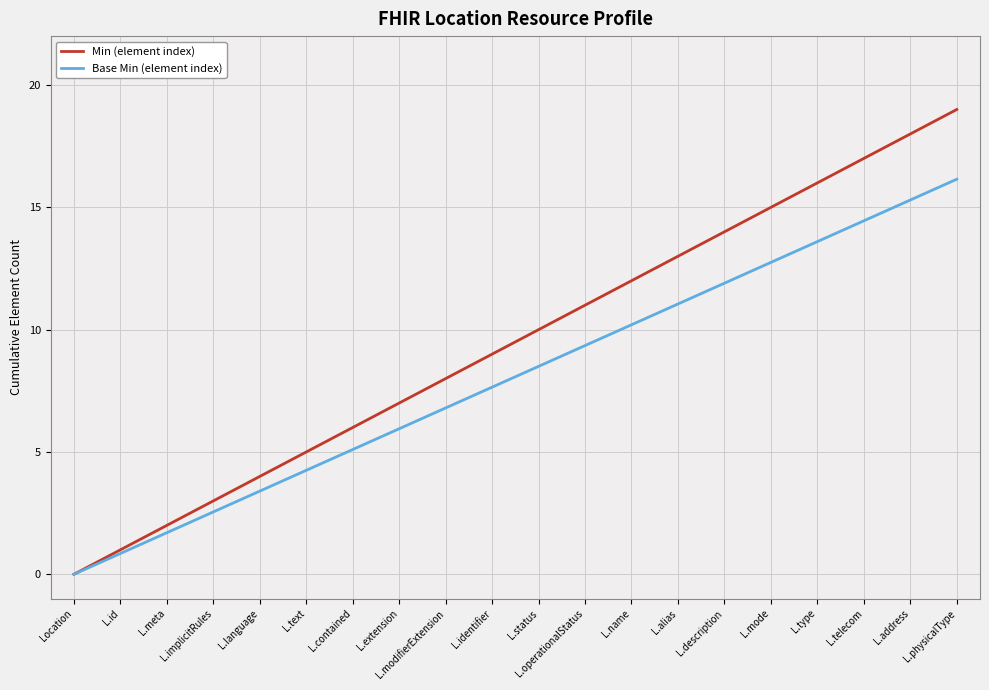

What value does the Min (element index) series have at L.name?

12.0